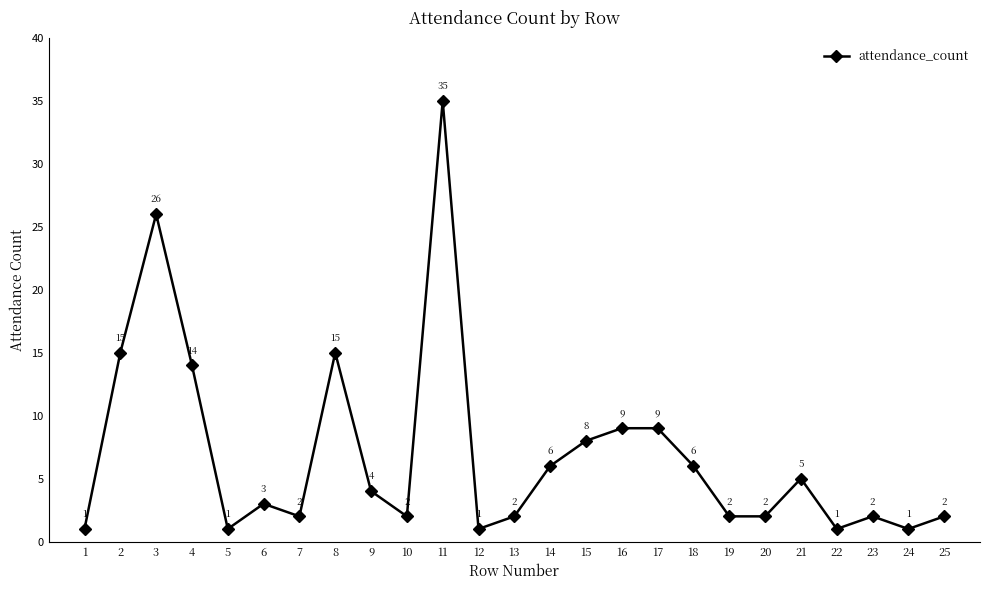

How many data points are less than 3?

12